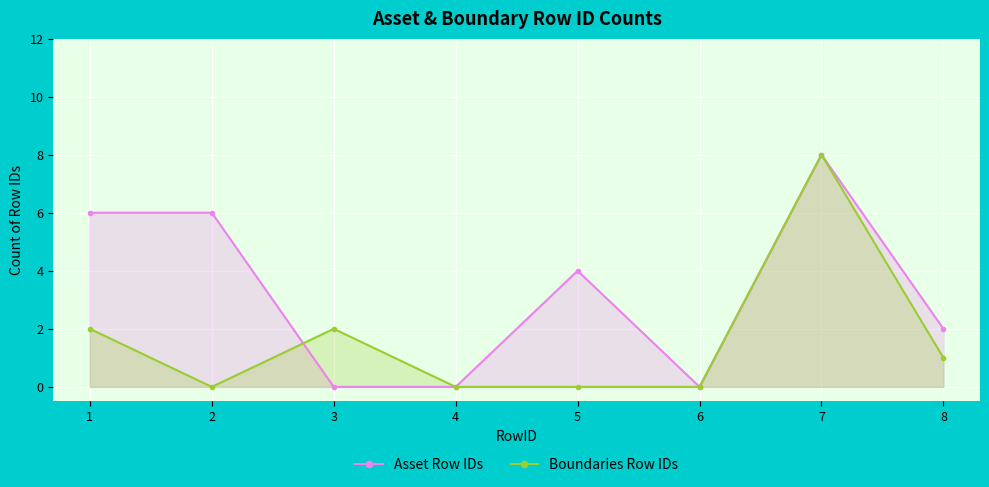

Between 5 and 6, which is larger?

5